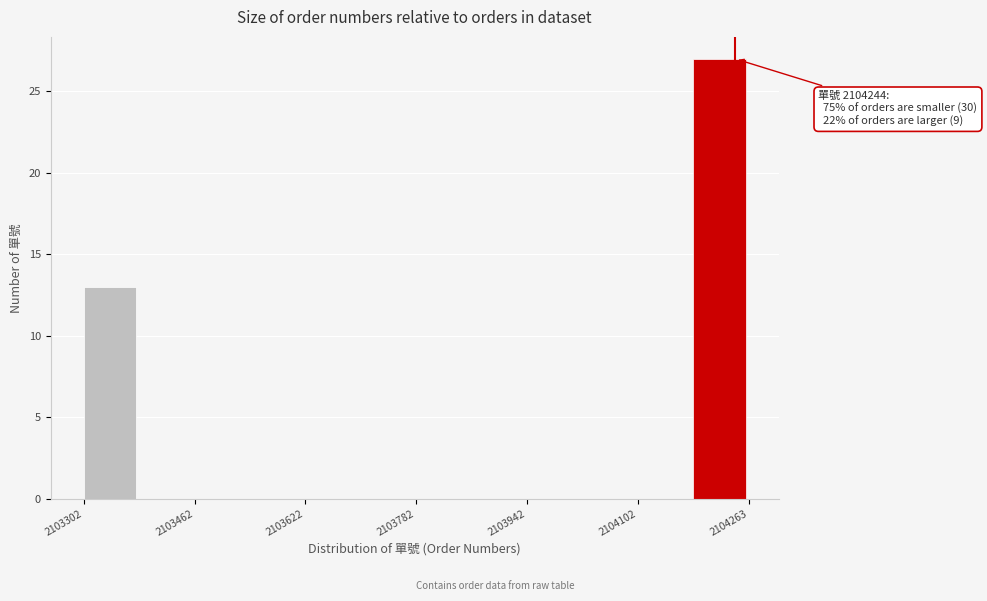

Which range on the x-axis has the tallest bar?

2104180 to 2104260